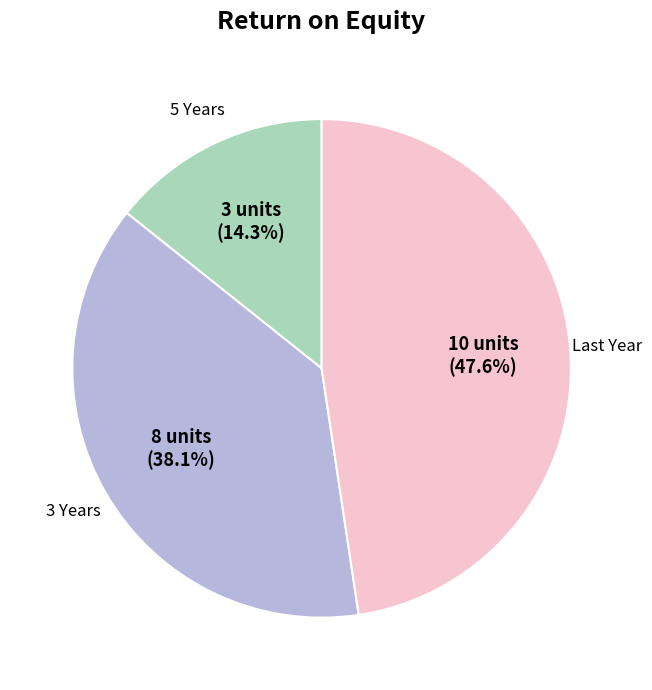

Is there a majority slice in this chart?

No